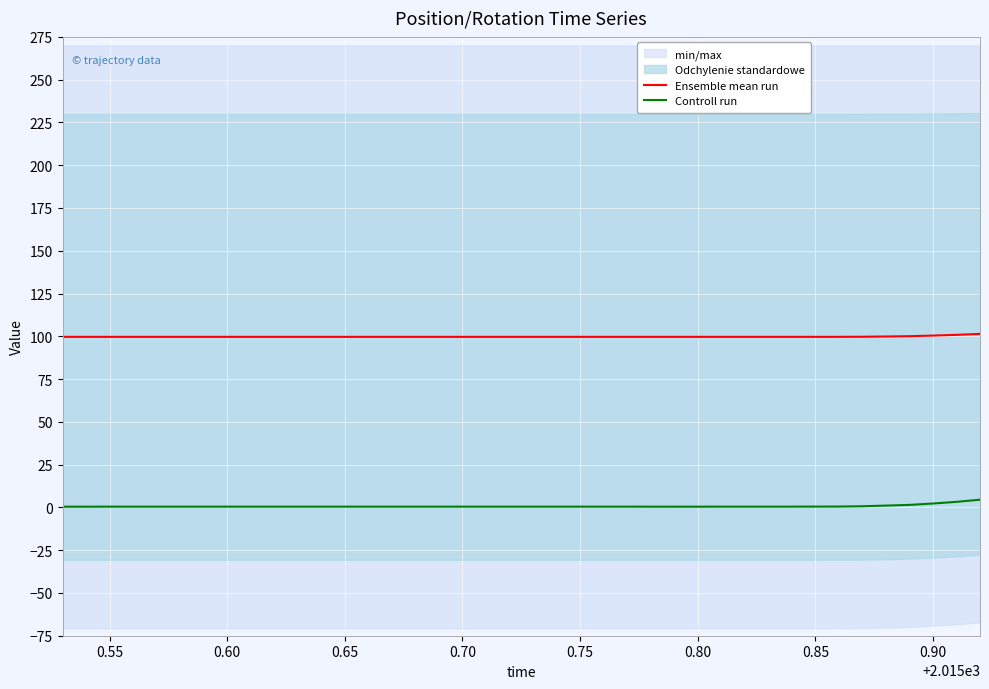

True or false: Ensemble mean run and Controll run intersect in this chart.

False